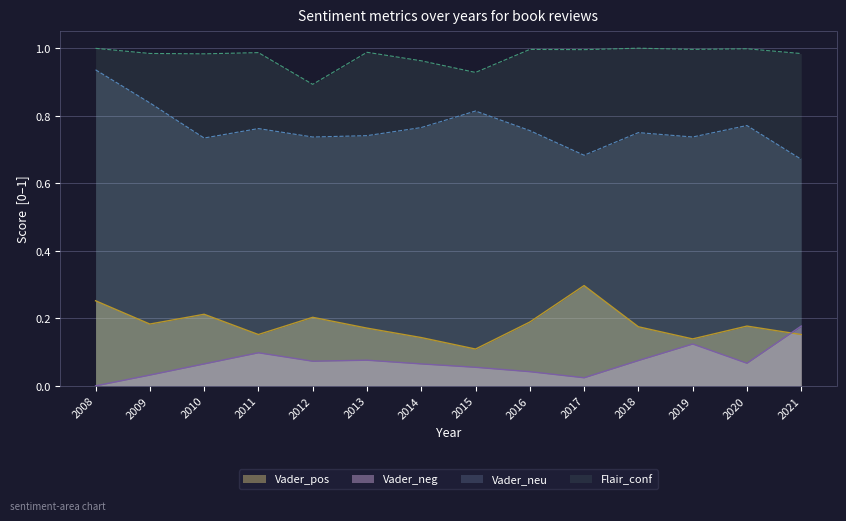

What is the difference between the second highest and second lowest values in the Flair_conf series?

0.1